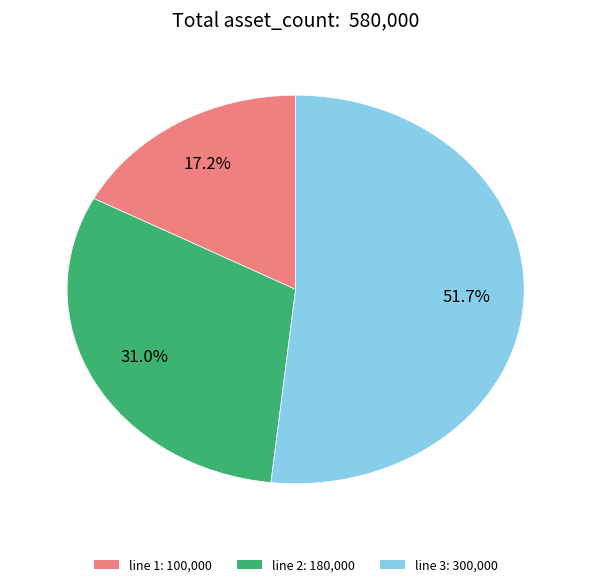

What portion of the pie excludes line 1: 100,000?

82.8%